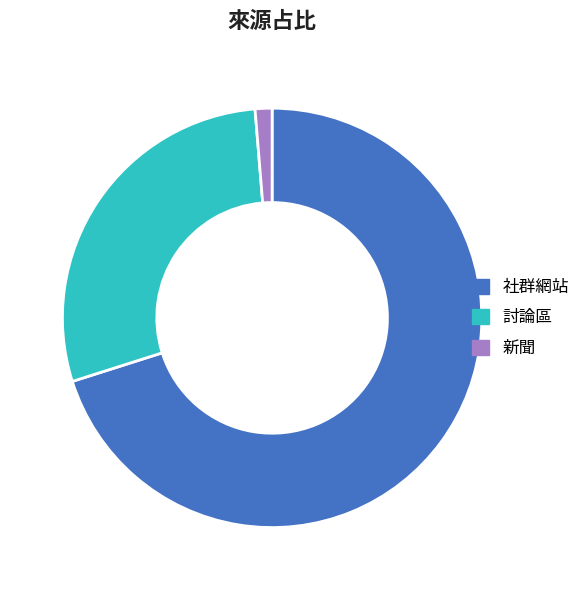

Rank the categories by value from lowest to highest.

新聞, 討論區, 社群網站